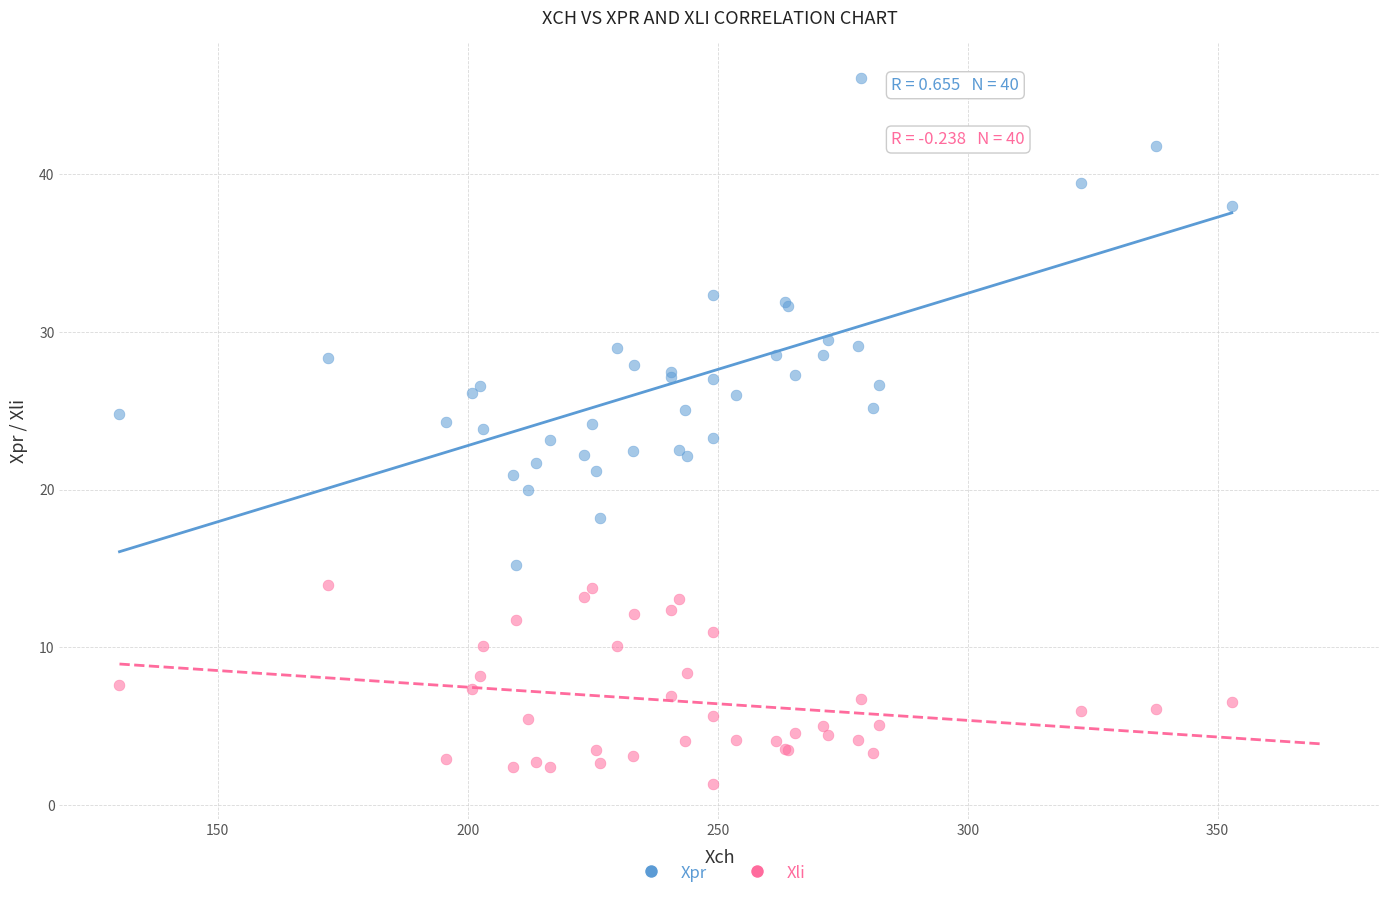

Which series has the largest Y range (max minus min)?

Xpr